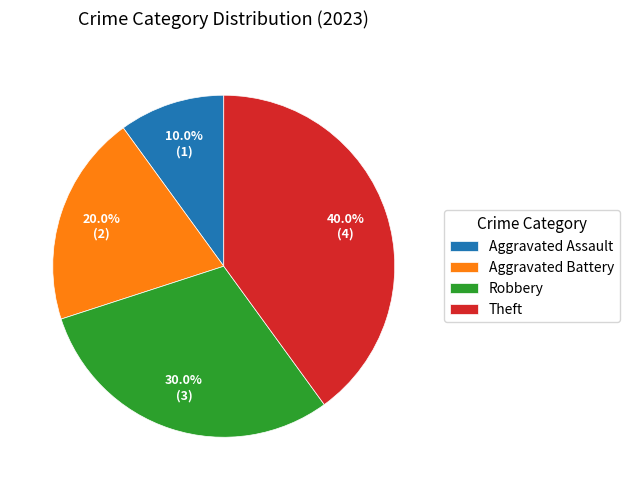

Is there any slice that represents more than half of the pie?

No